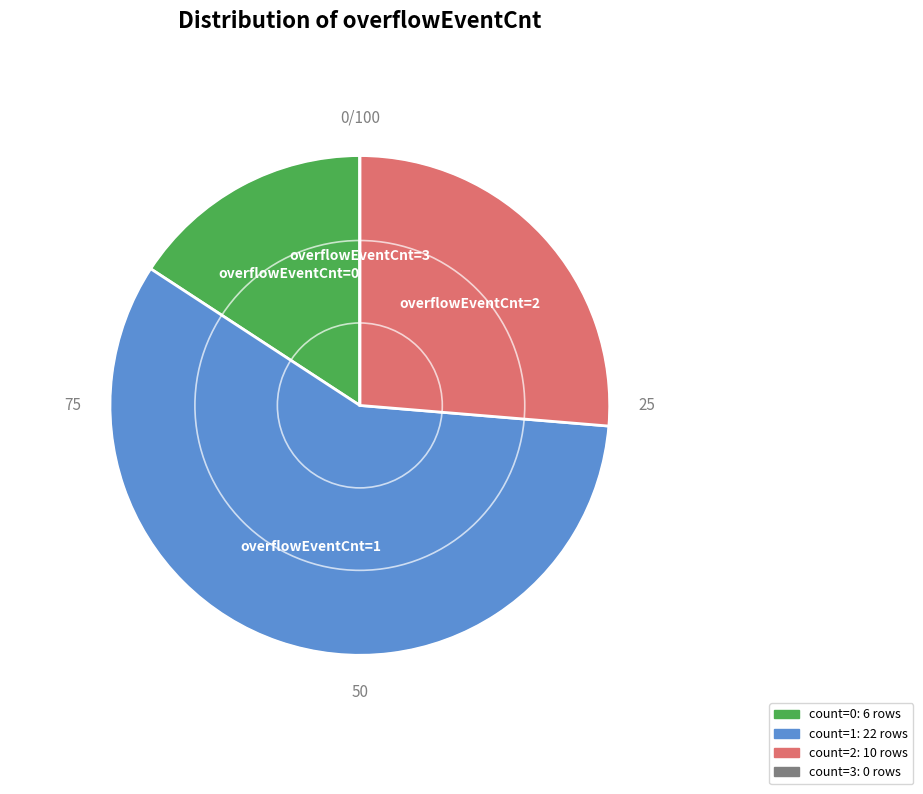

Does any single category account for the majority?

Yes